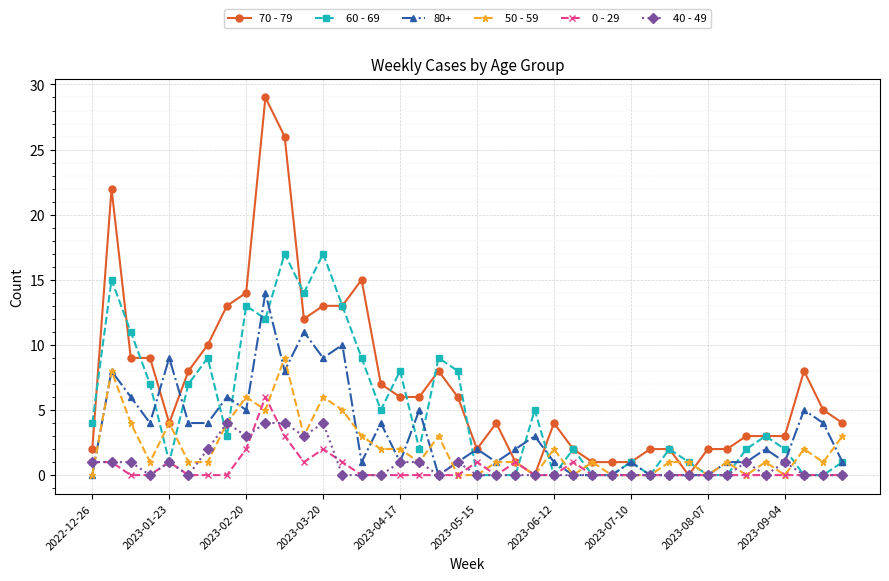

What is the maximum value for 40 - 49?

4